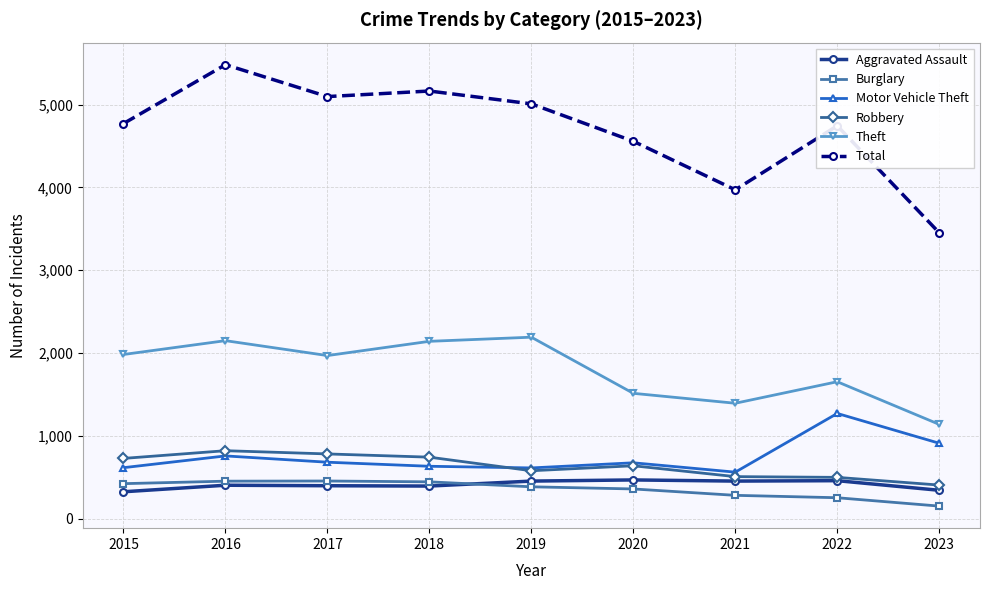

Rank the series at 2015 from highest to lowest value.

Total, Theft, Robbery, Motor Vehicle Theft, Burglary, Aggravated Assault